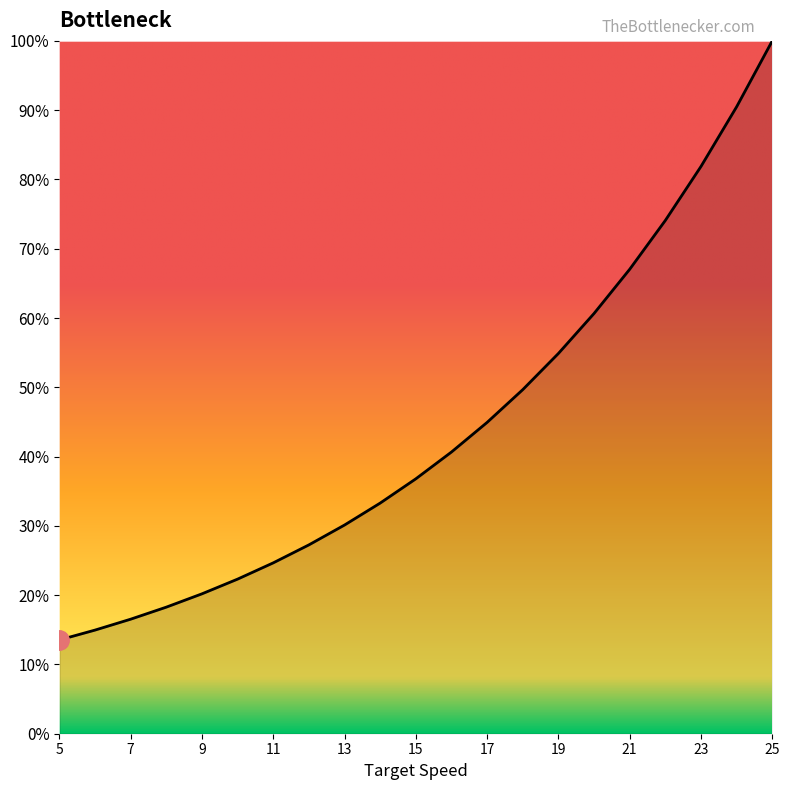

What is the difference between the maximum and minimum values?

86.5